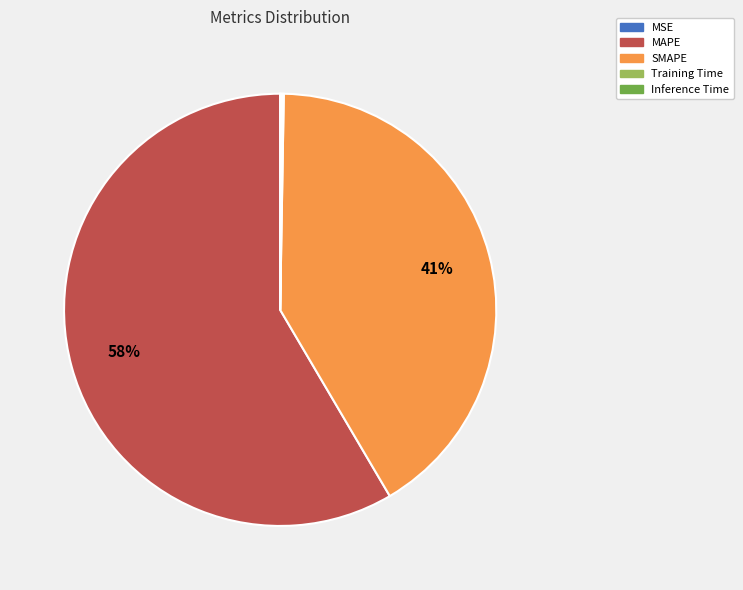

Does MAPE account for over 50% of the chart?

Yes